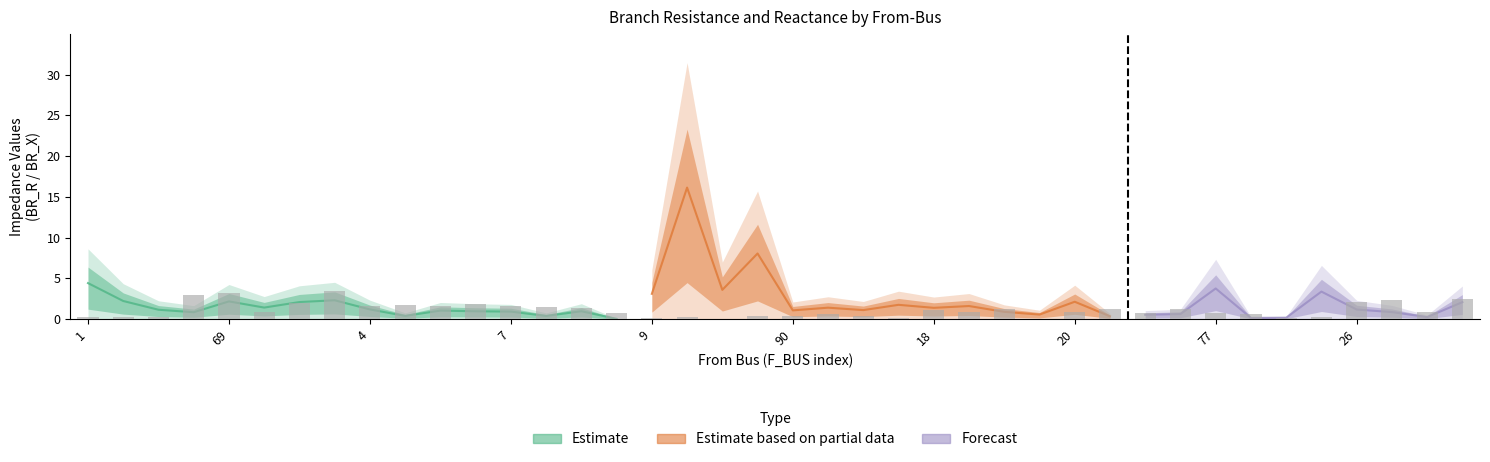

At which label is the value closest to 1?

90